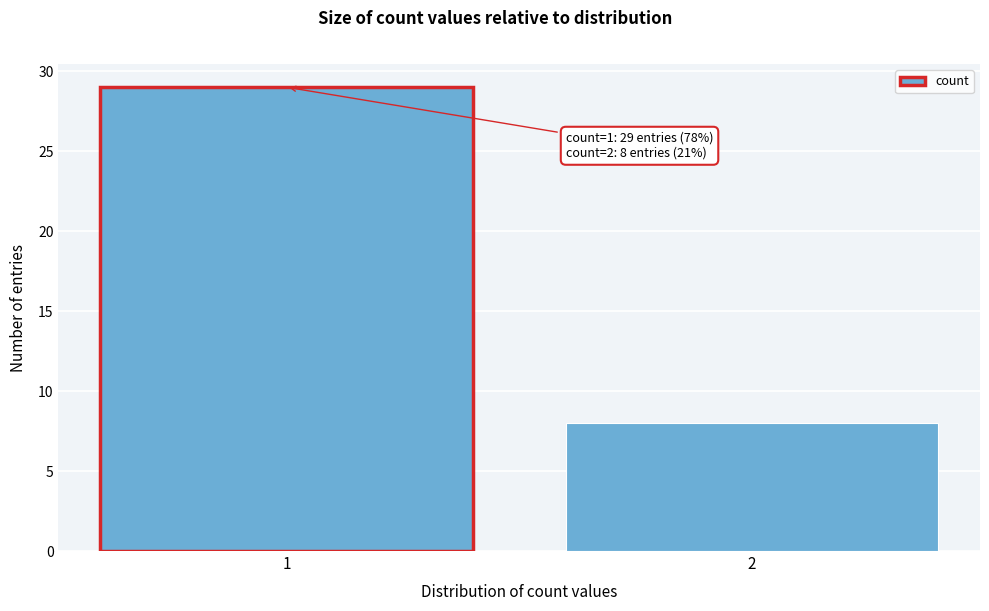

Reading left to right, transcribe all the data shown in this chart.

1=29	2=8